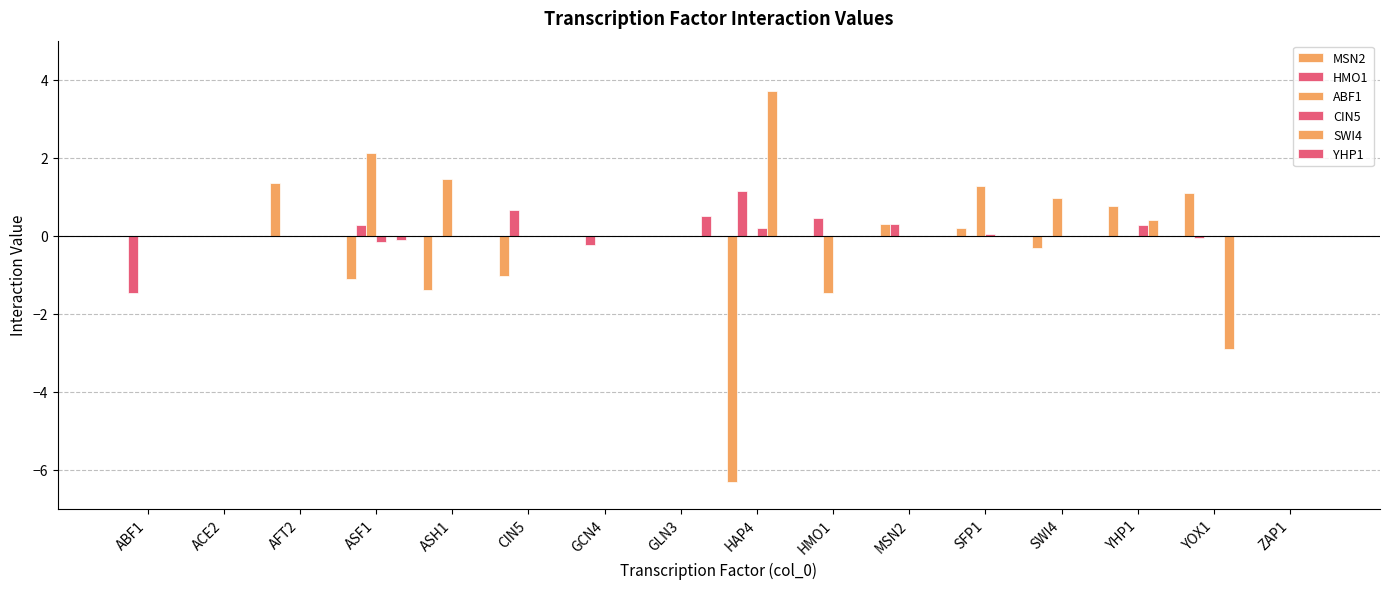

What is the spread (max minus min) of values at GLN3?

0.5